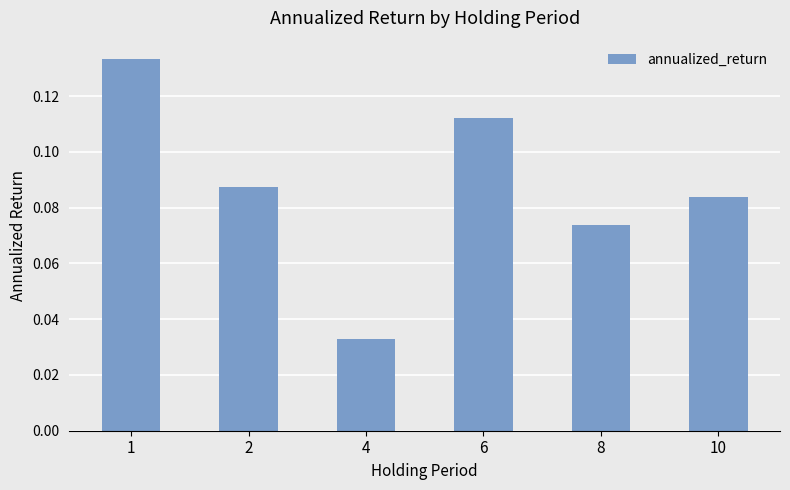

Rank the categories by value from lowest to highest.

4, 8, 10, 2, 6, 1